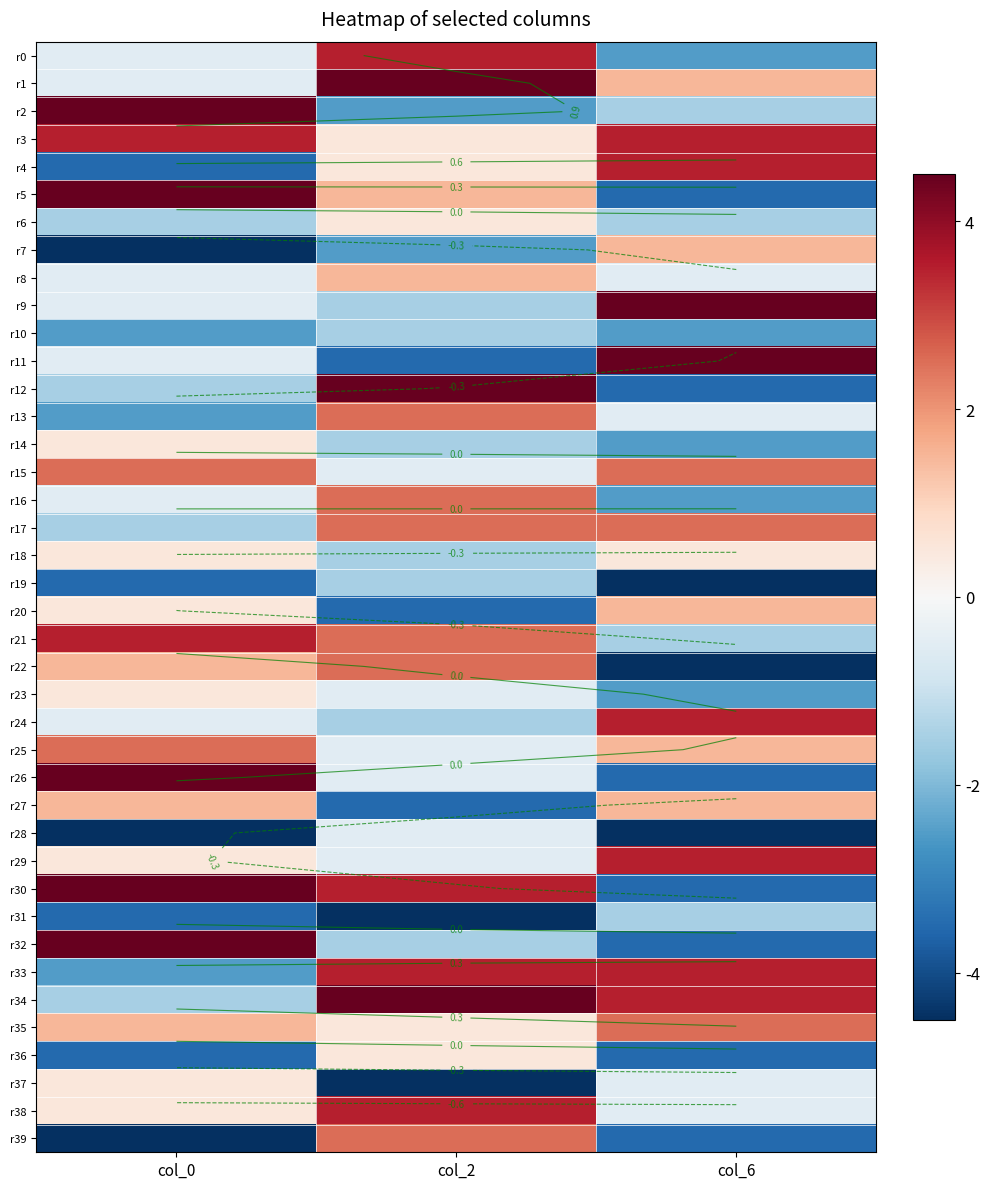

How many distinct data groups are displayed?

40